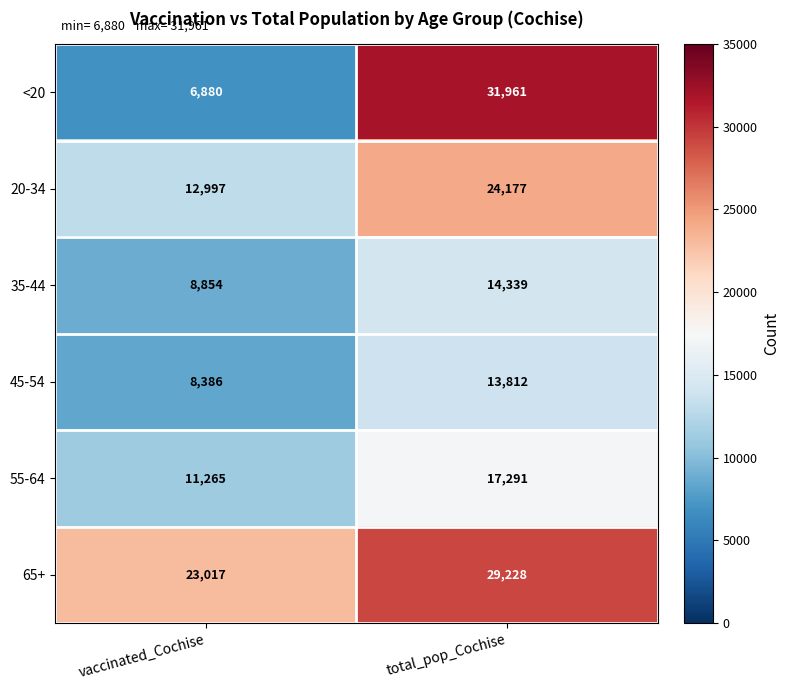

At how many categories does at least one series exceed 7771?

2